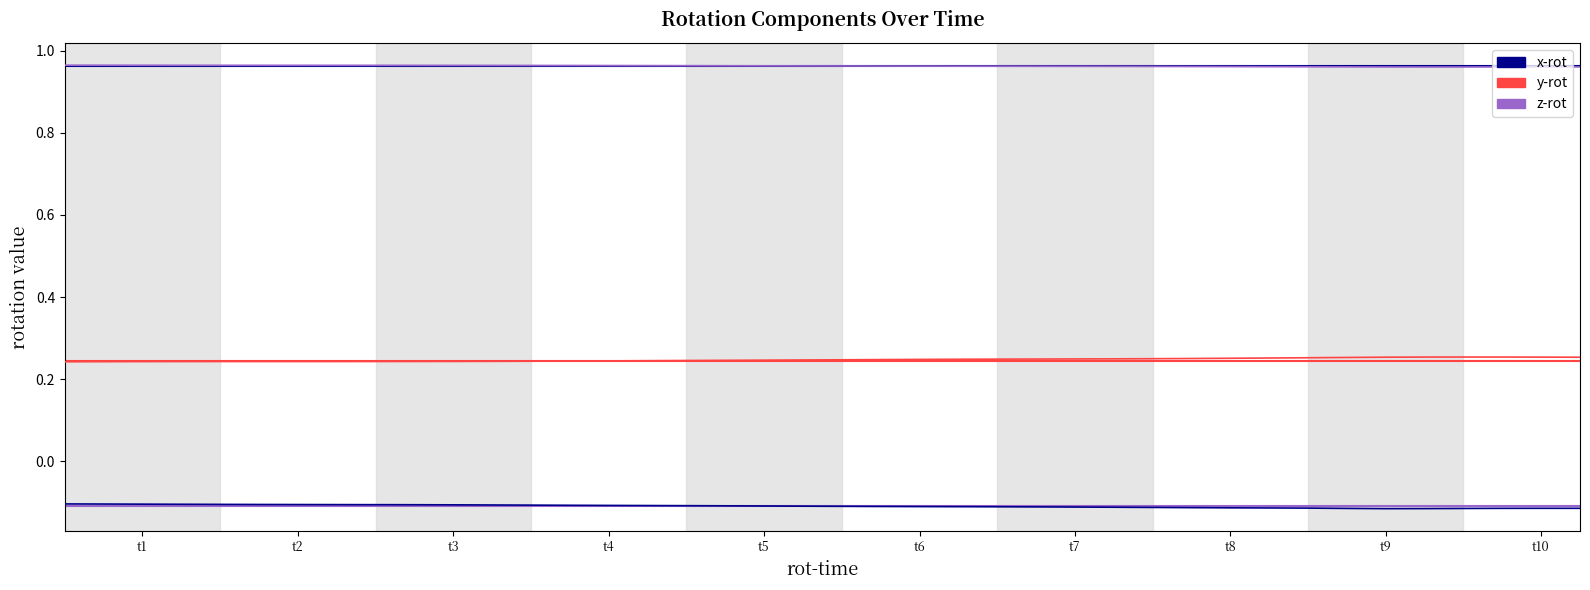

Between 11 and t6, which is larger?

t6